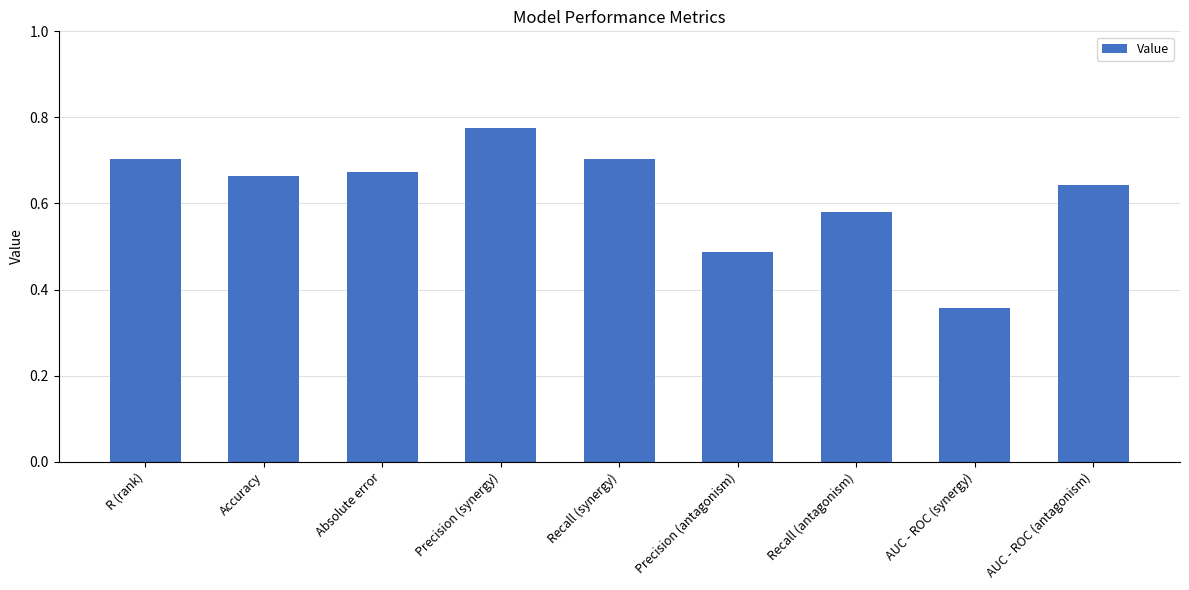

What is the sum of the values at AUC - ROC (antagonism) and Absolute error?

1.3